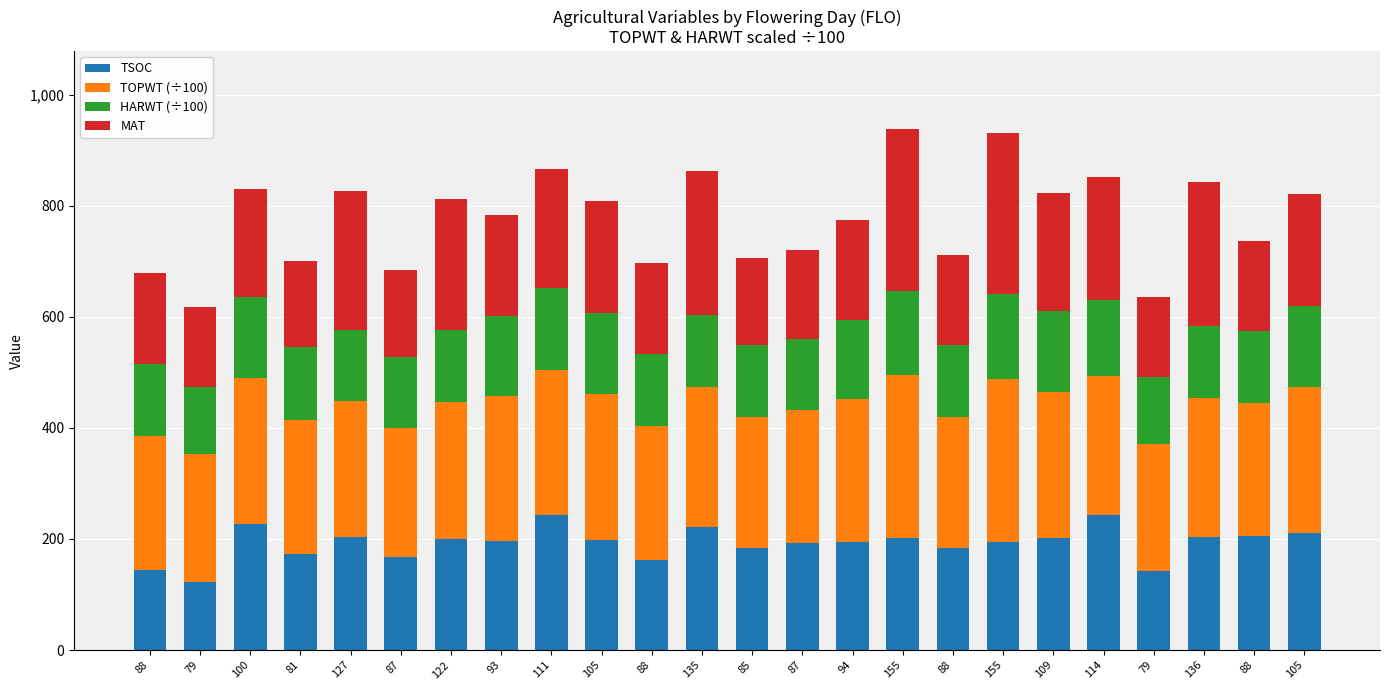

How many series are shown in this chart?

4